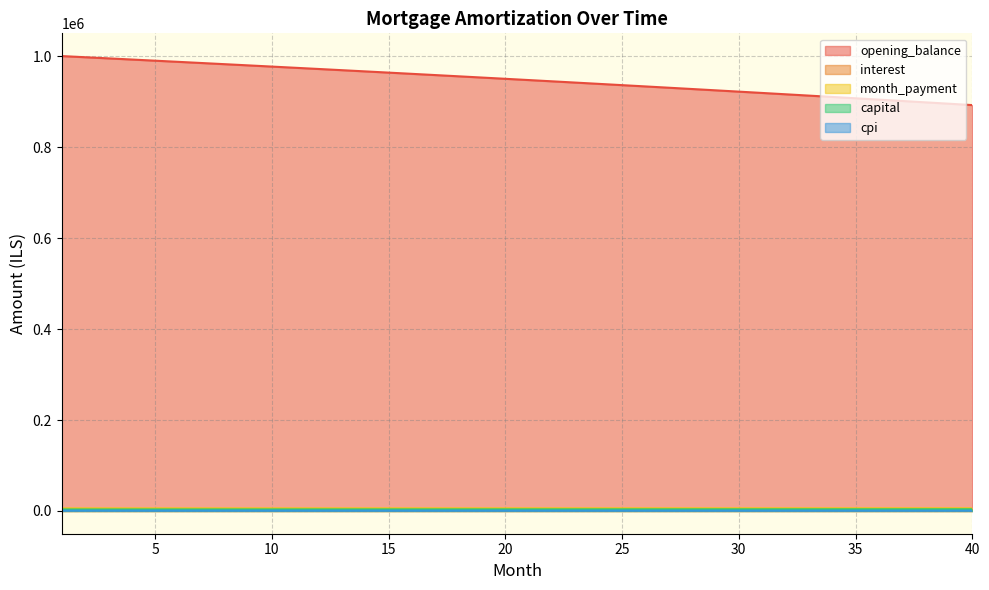

How many categories are shown in the chart?

40